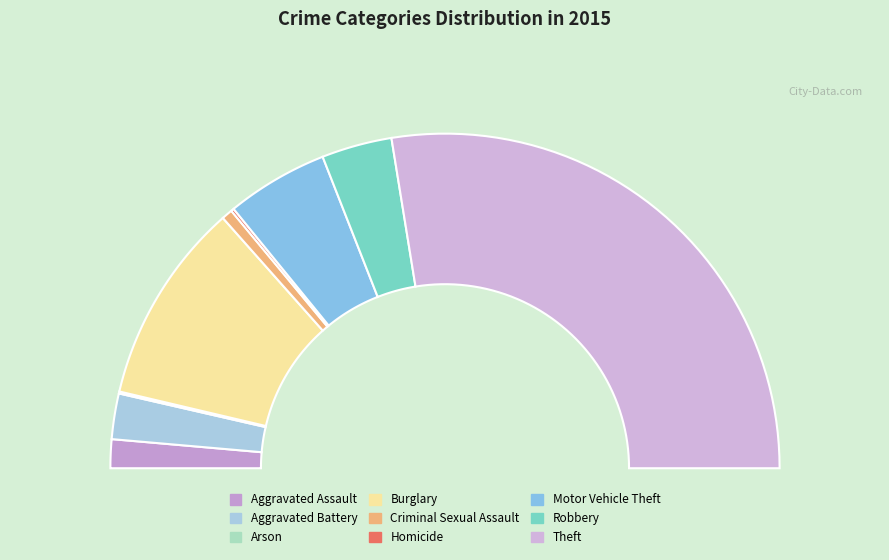

True or false: Criminal Sexual Assault accounts for 1% of the total.

True